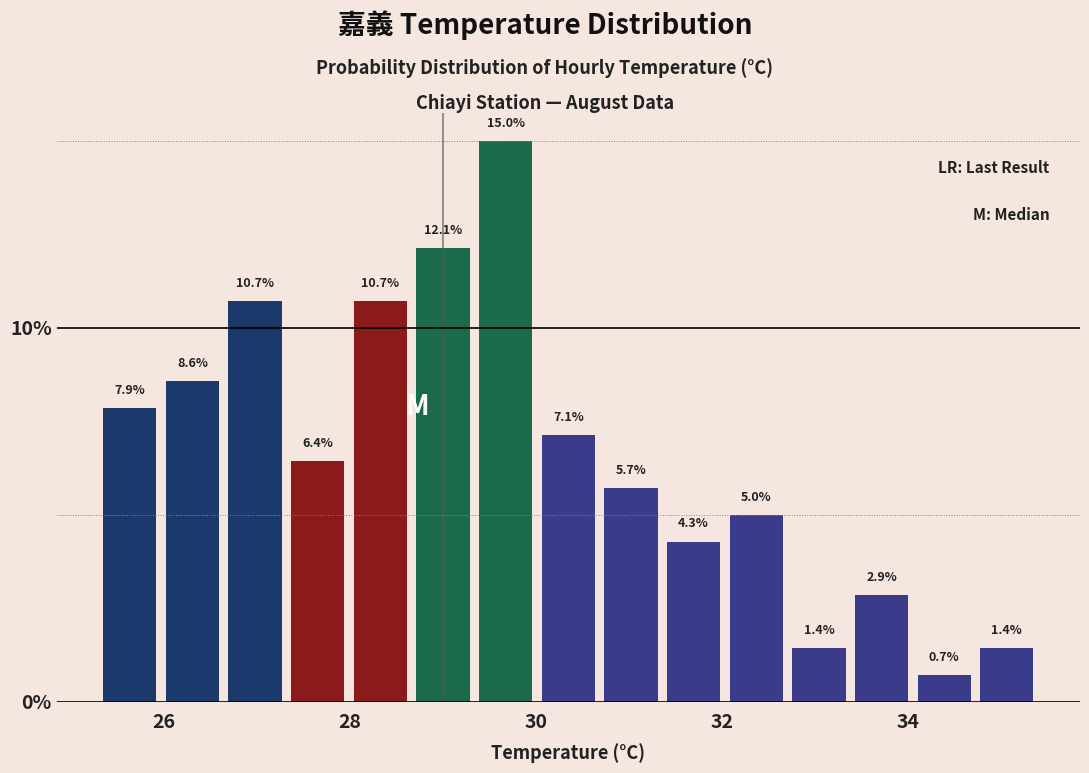

Read against the x-axis, roughly where is the centre of the tallest bar?

29.6